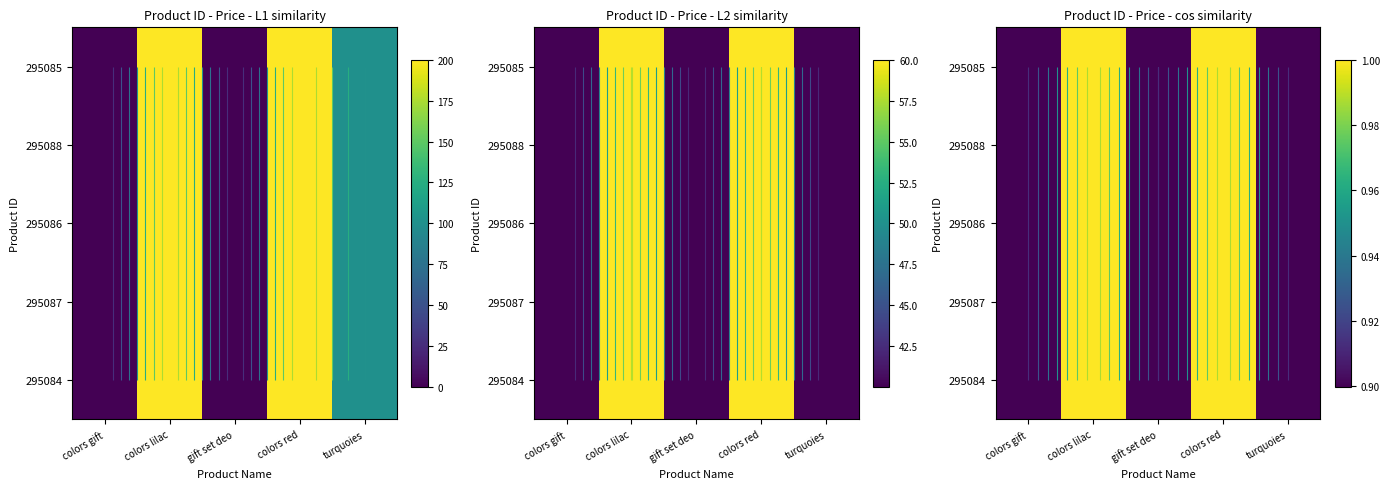

At which label is 295085 closest to 0?

colors gift